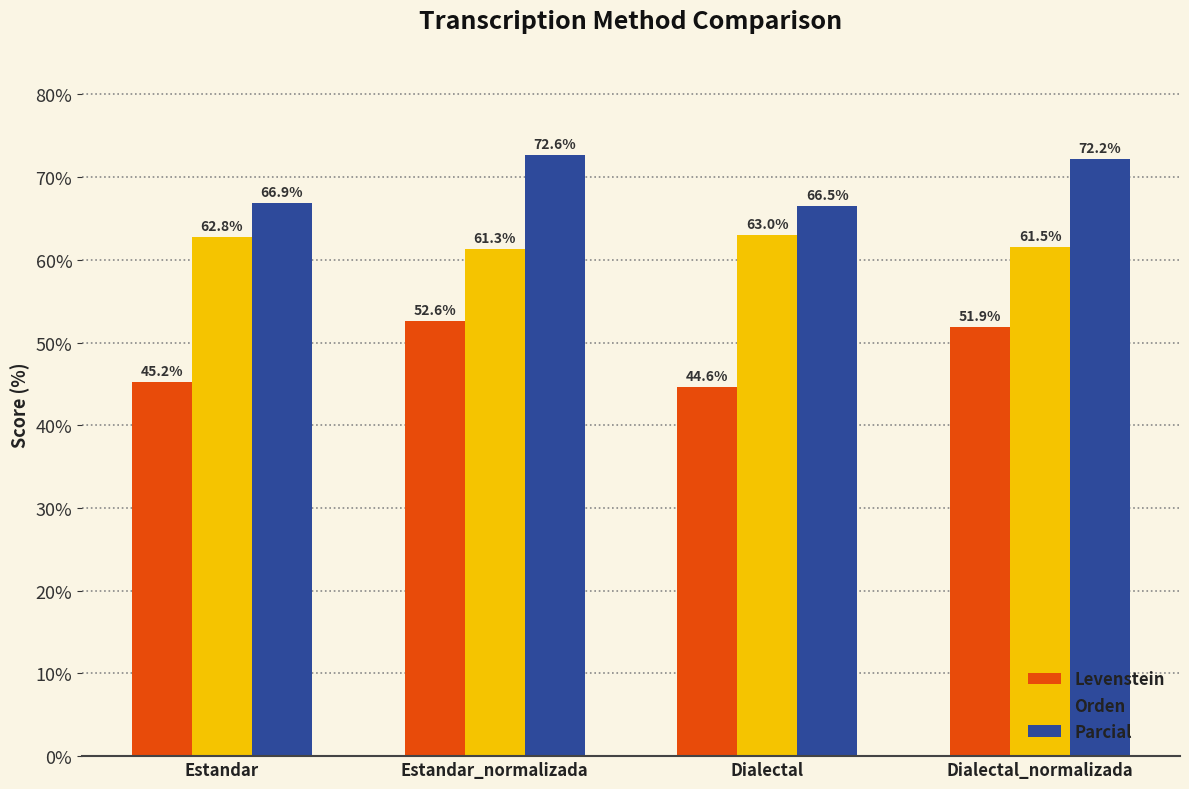

What is the minimum value shown in the chart?

44.6